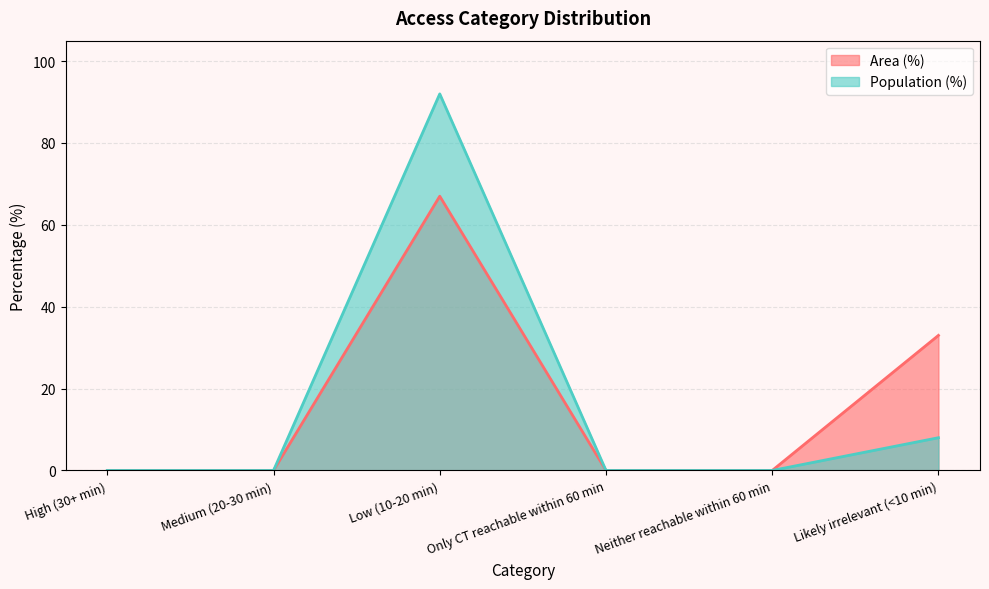

In Population (%), how many points are higher than both neighbors (excluding endpoints)?

1